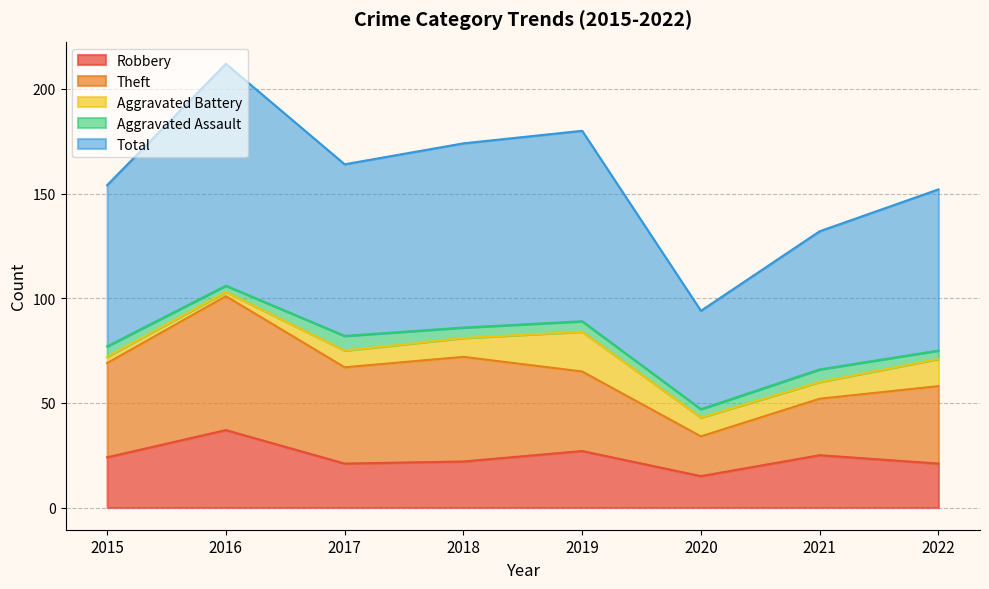

What is the value of the Total point at the 7th from the left?

66